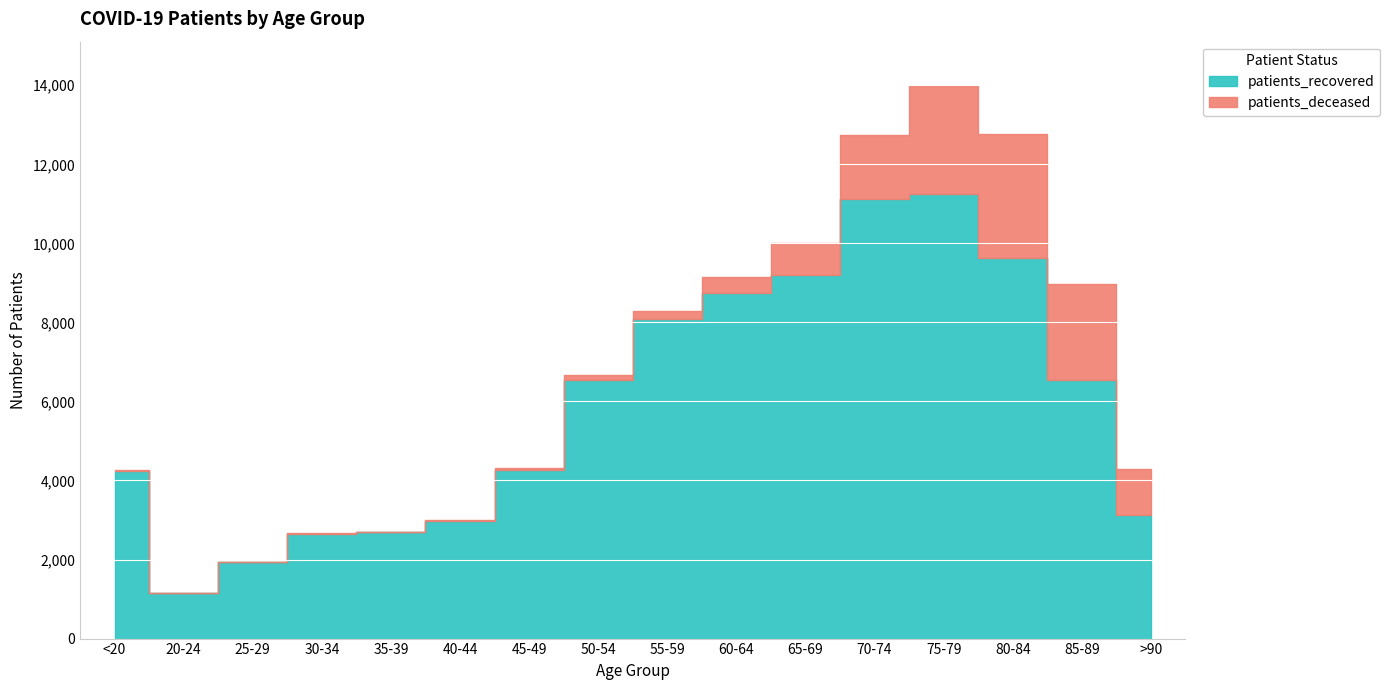

What is the maximum value shown in the chart?

11260